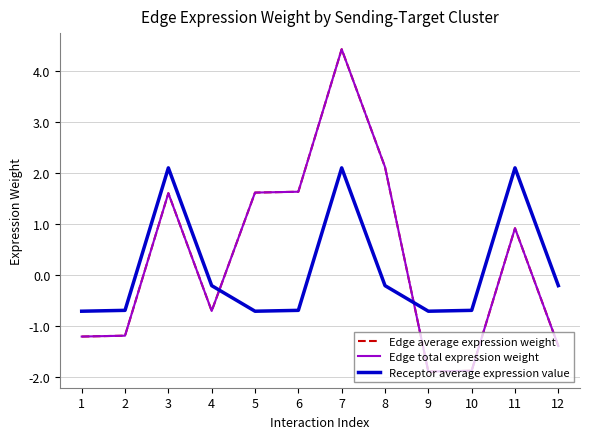

Is this an area chart (filled region under the line)?

No